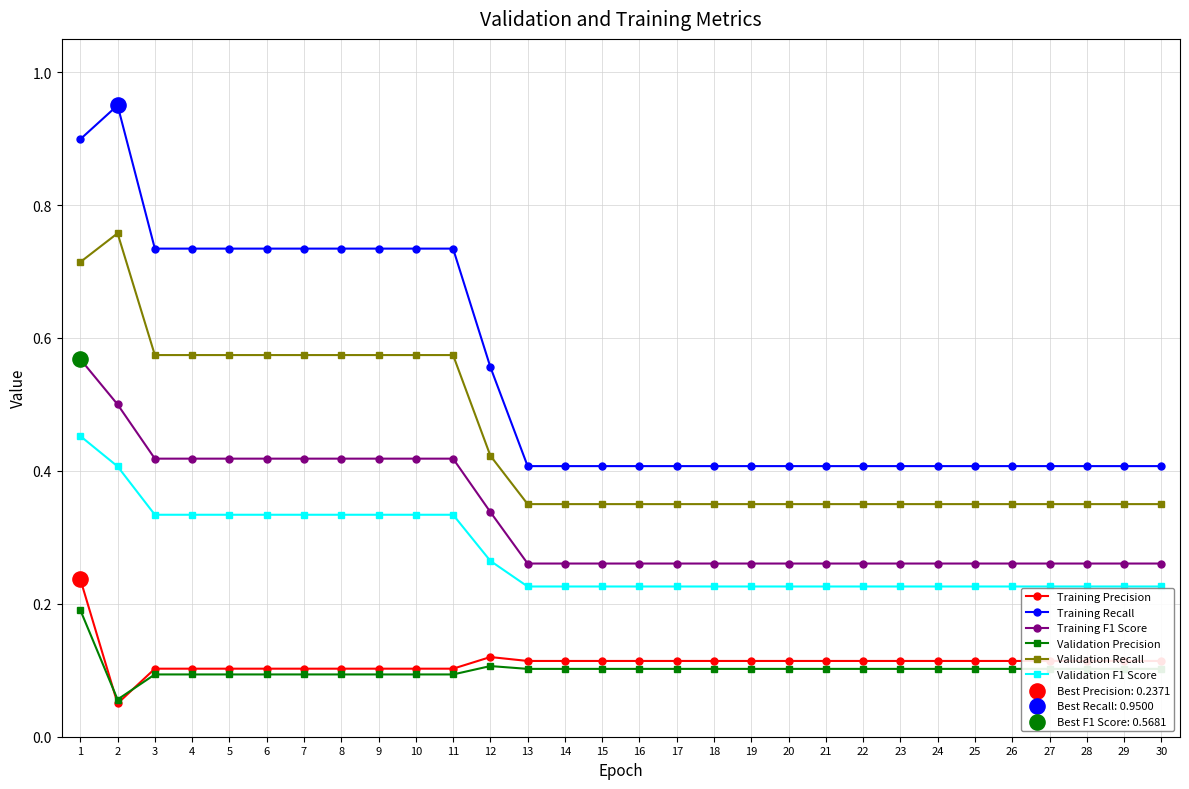

The Training F1 Score series shows 0.4 at 4. True or false?

True